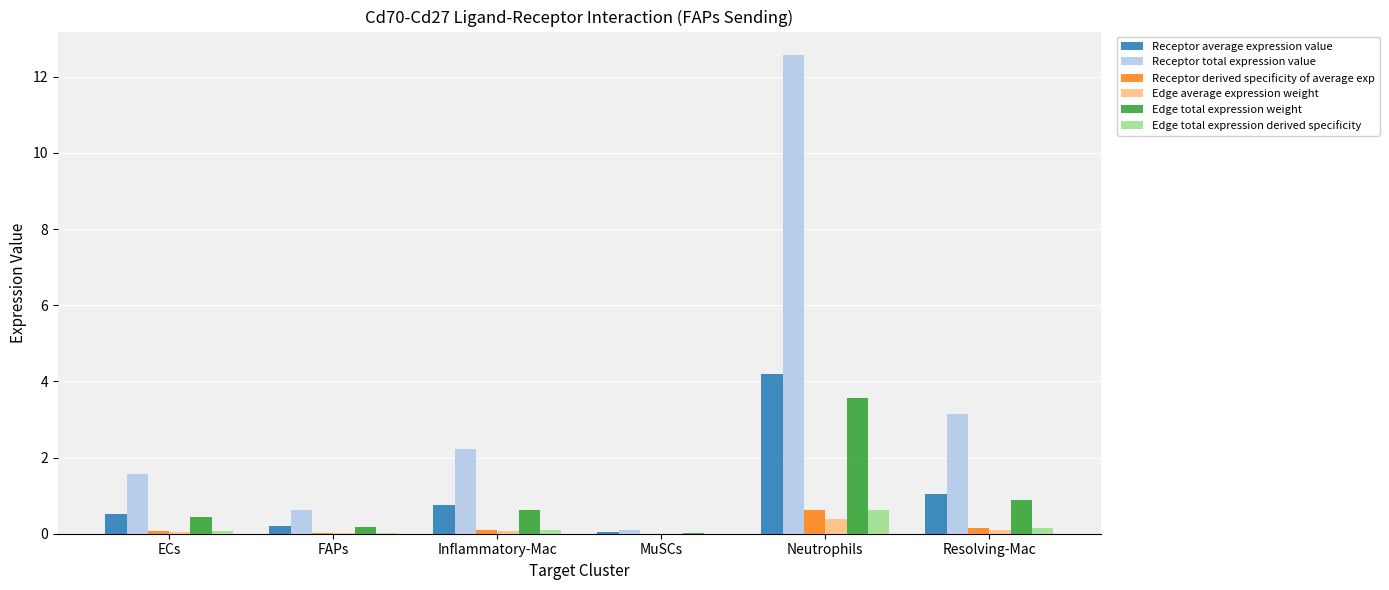

At which category is the sum across all series the highest?

Neutrophils